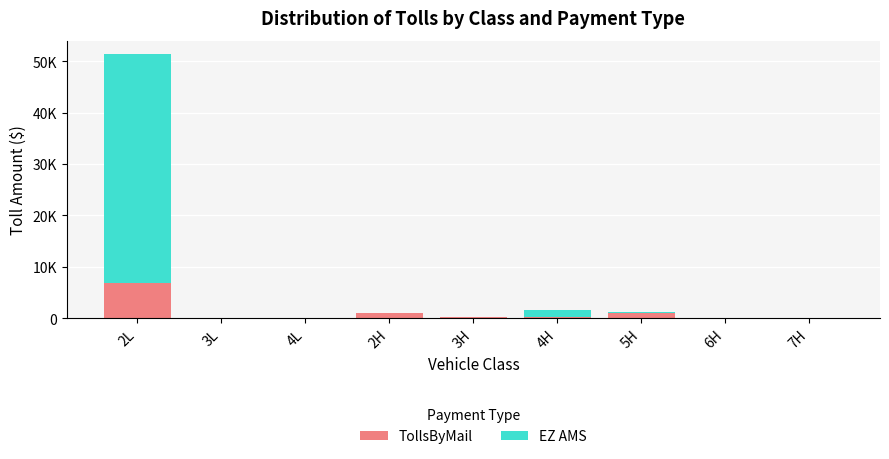

Are the bars grouped side by side (vs. stacked)?

No